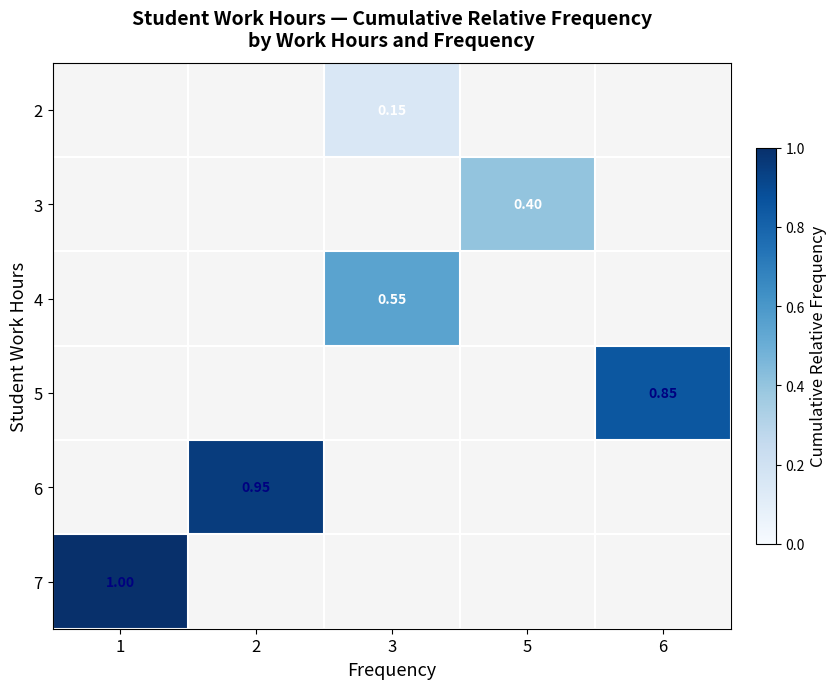

How many values in 2 are above zero?

1